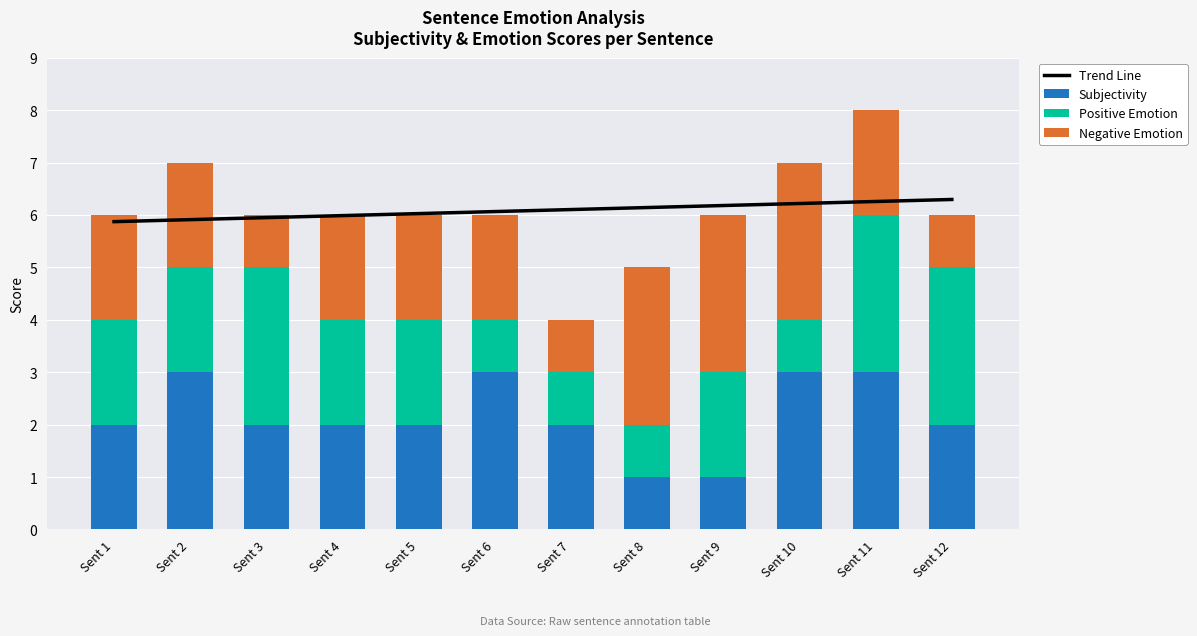

What is the value of the Positive Emotion bar at the 5th from the left?

2.0